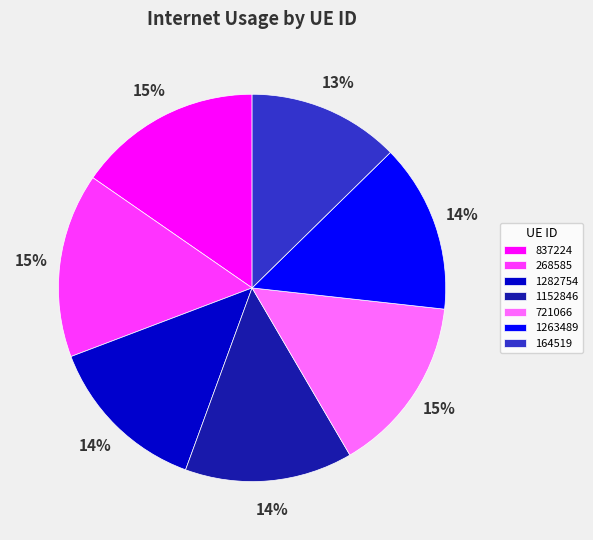

How many slices are in this pie chart?

7